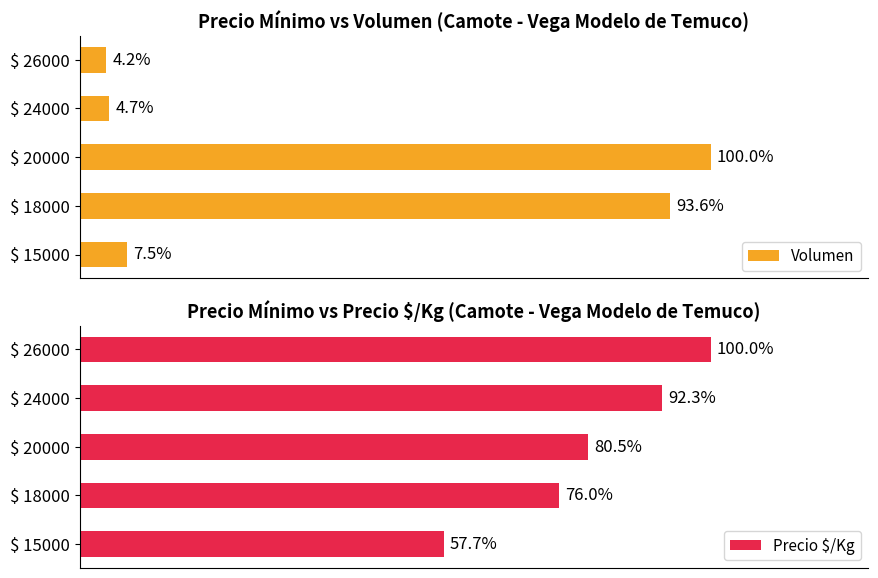

Reading right to left, transcribe all the data shown in this chart.

Volumen: 45	50	1063	995	80
Precio $/Kg: 1300	1200	1047	988	750